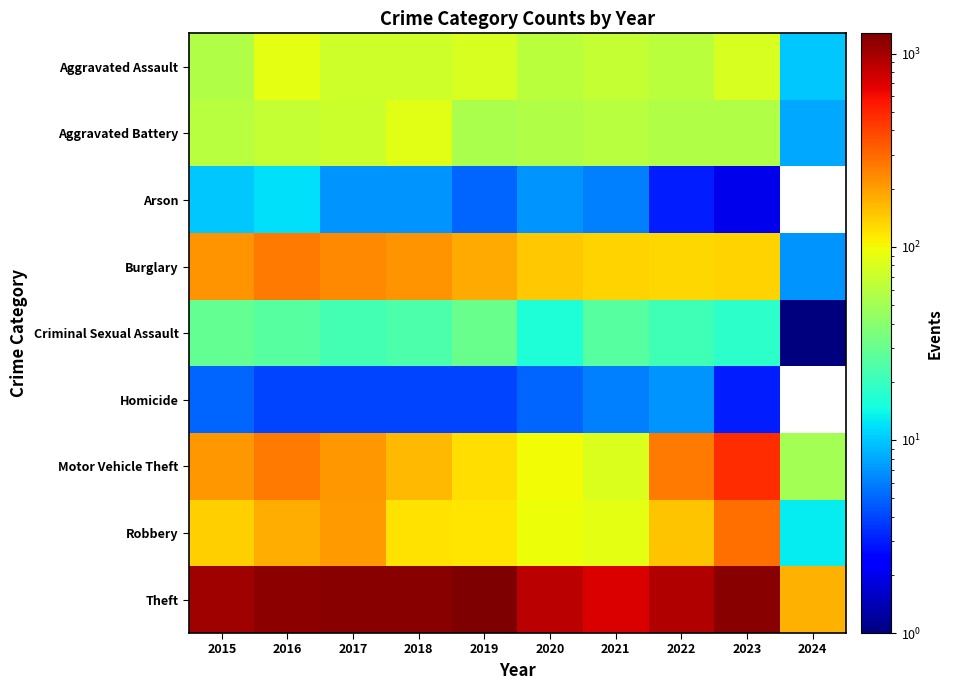

What is the total value across all series at 2020?

1373.0